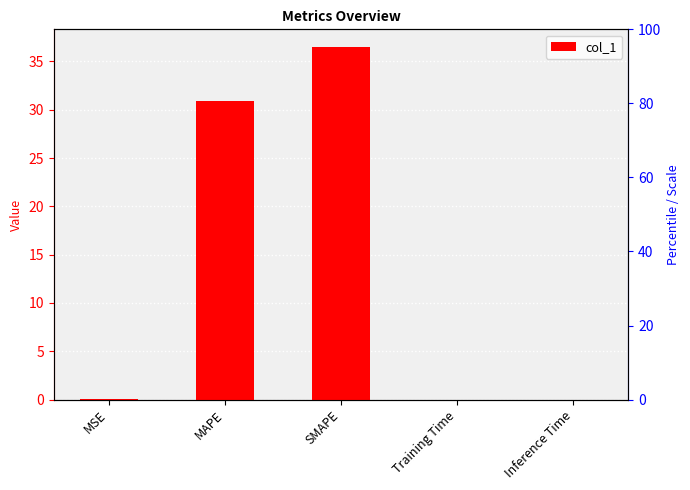

True or false: the data shows 49.0 at MAPE.

False